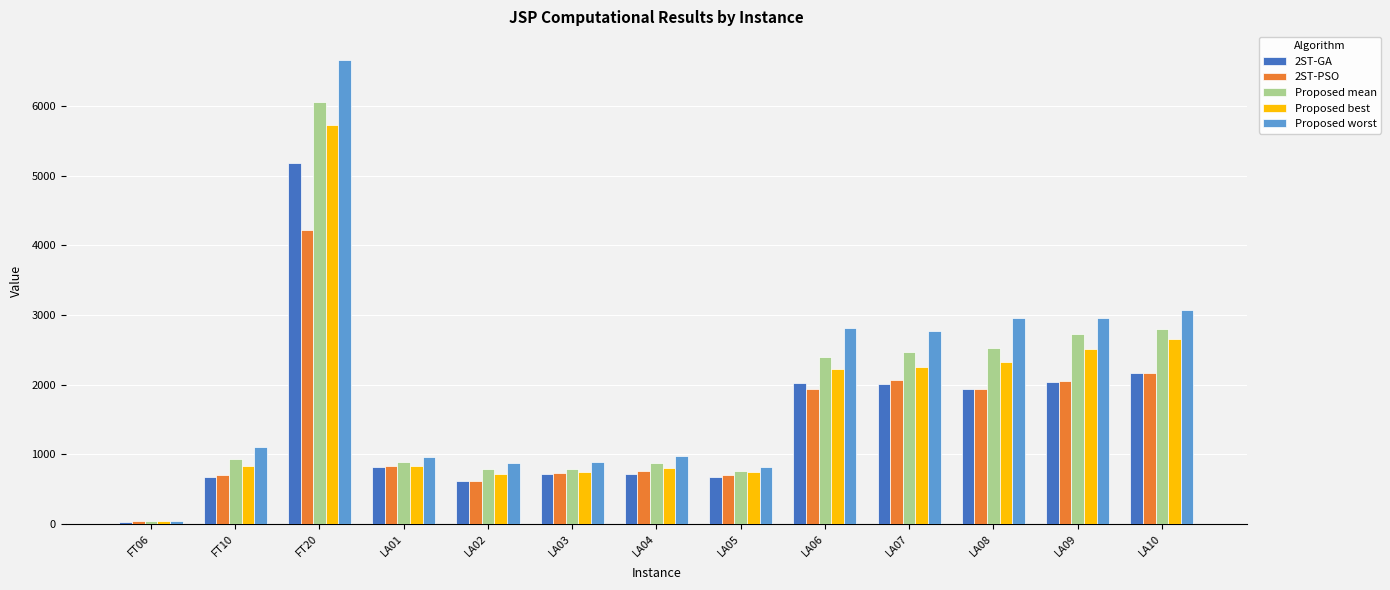

What is the lowest value of the Proposed worst series?

40.2